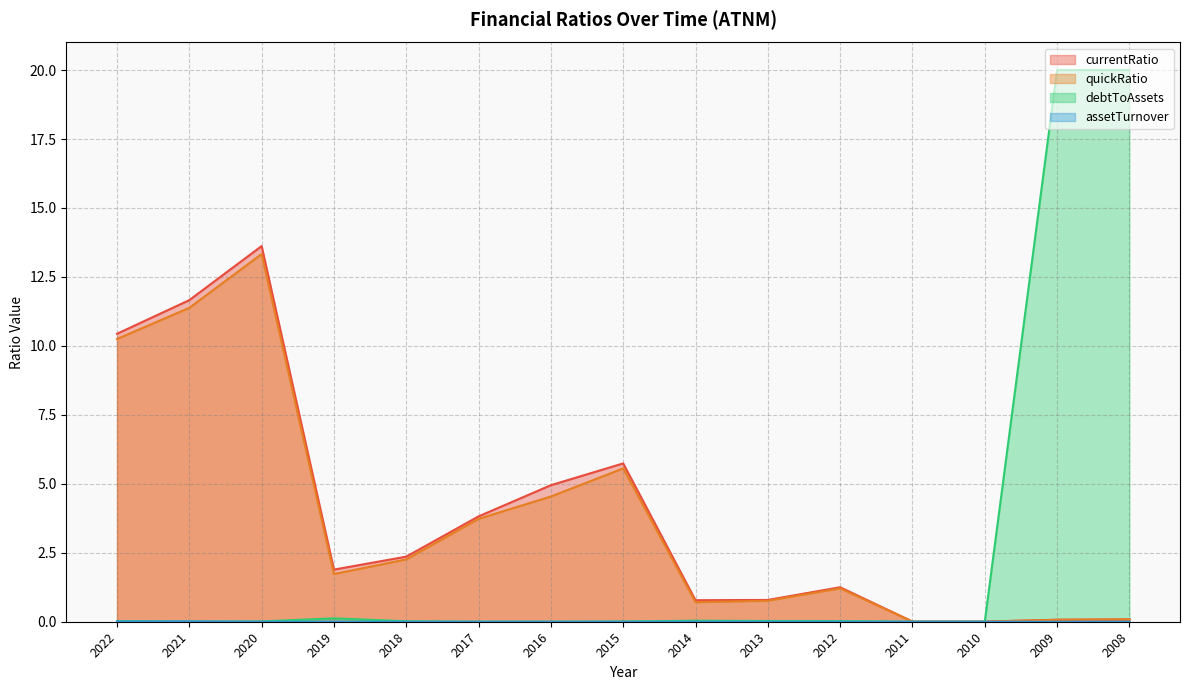

What is the total value across all series at 2013?

1.6